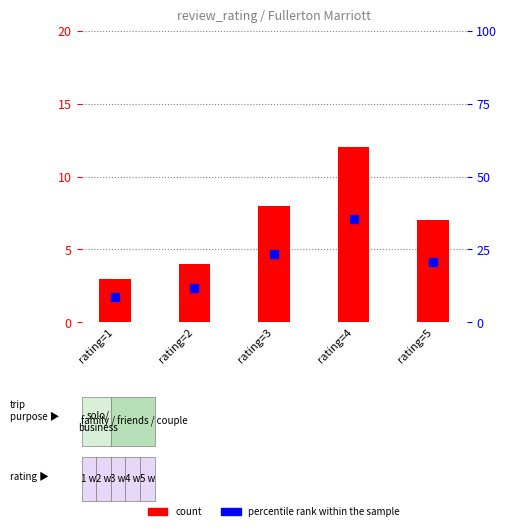

What is the total value across all series at rating=4?

47.3